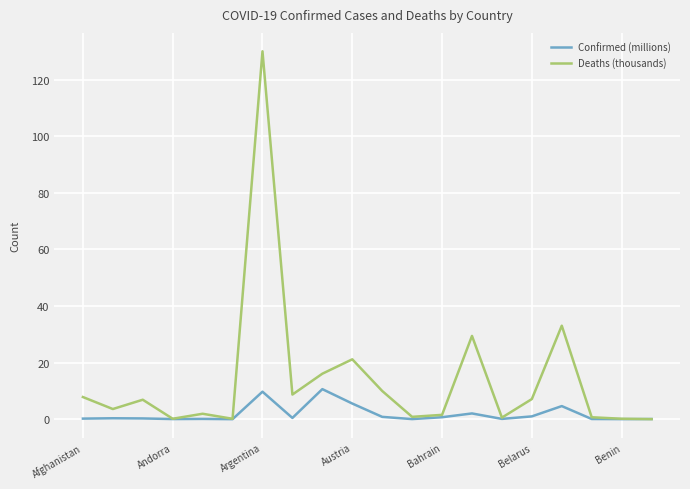

Which series has the largest total across all categories?

Deaths (thousands)